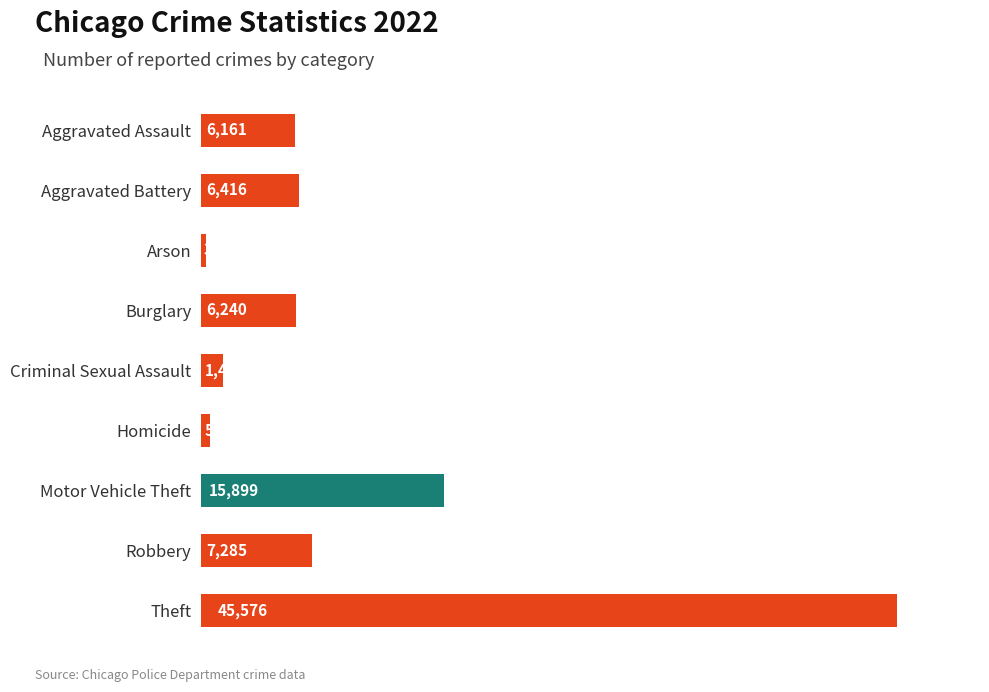

How many data points does each series have?

9